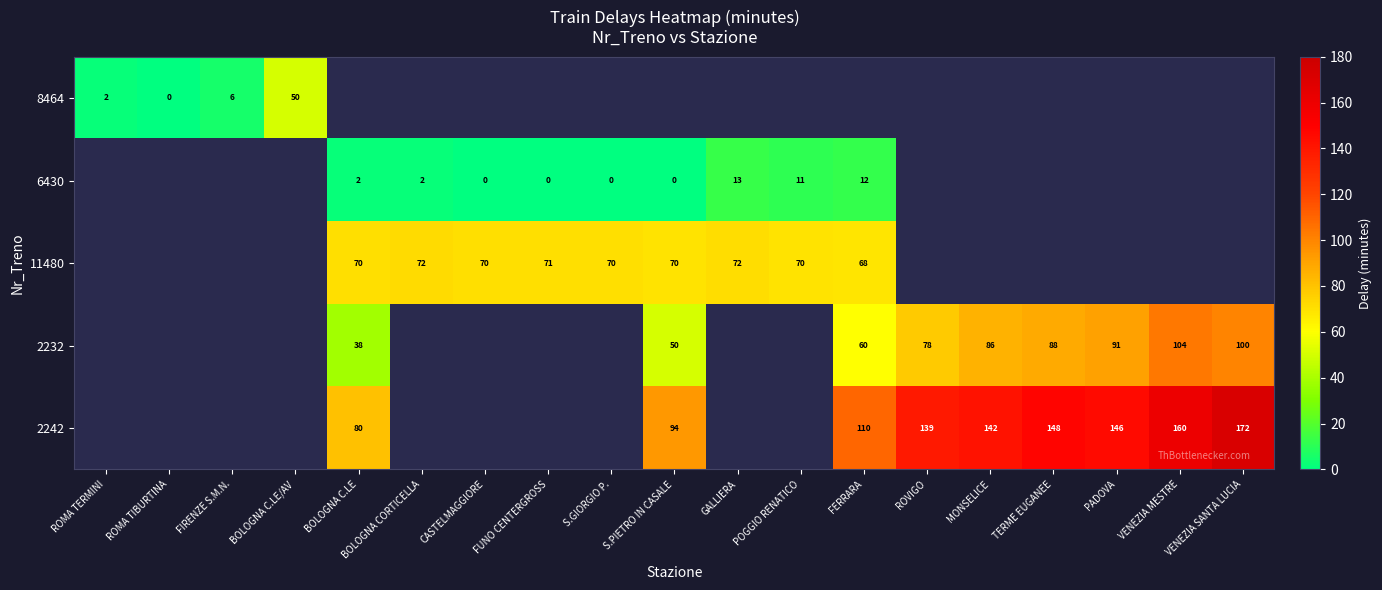

At which category does the chart reach its minimum across all series?

CASTELMAGGIORE